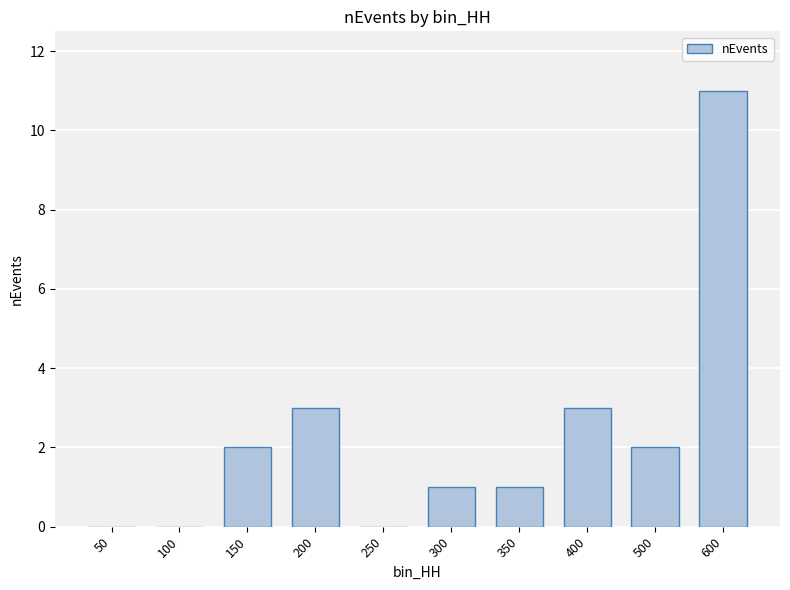

Reading right to left, list all the values displayed in this chart.

600=11	500=2	400=3	350=1	300=1	250=0	200=3	150=2	100=0	50=0